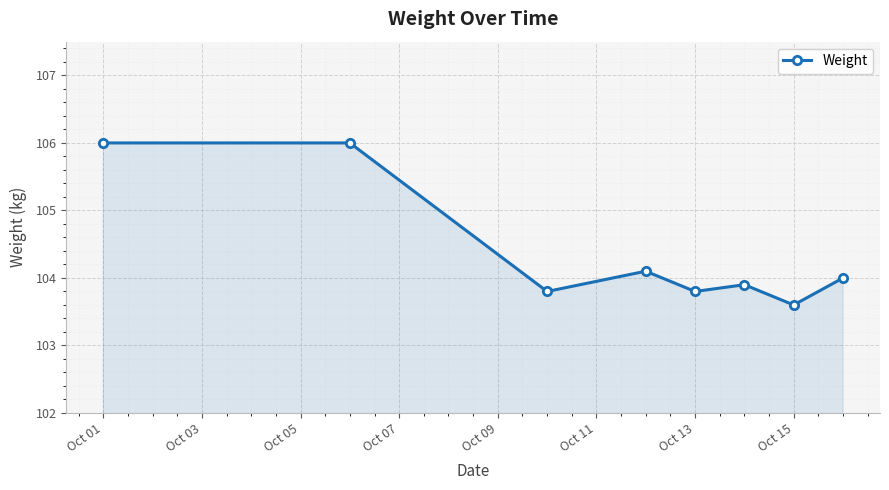

What is the value of the 4th point from the left?

104.1